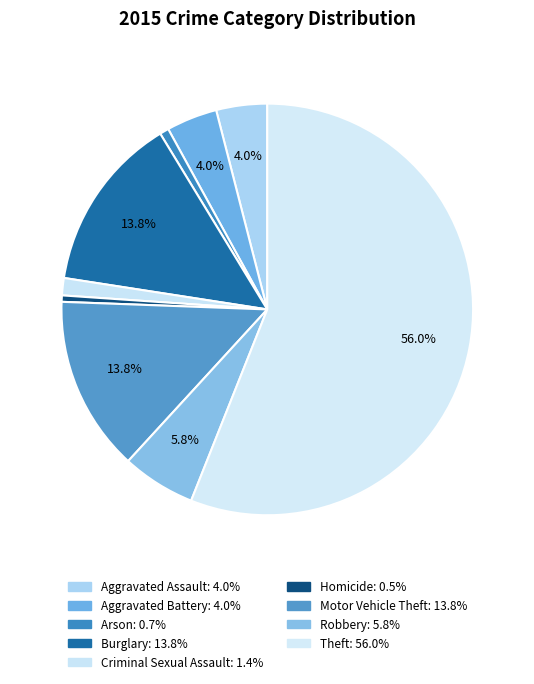

Count the number of slices in the pie.

9